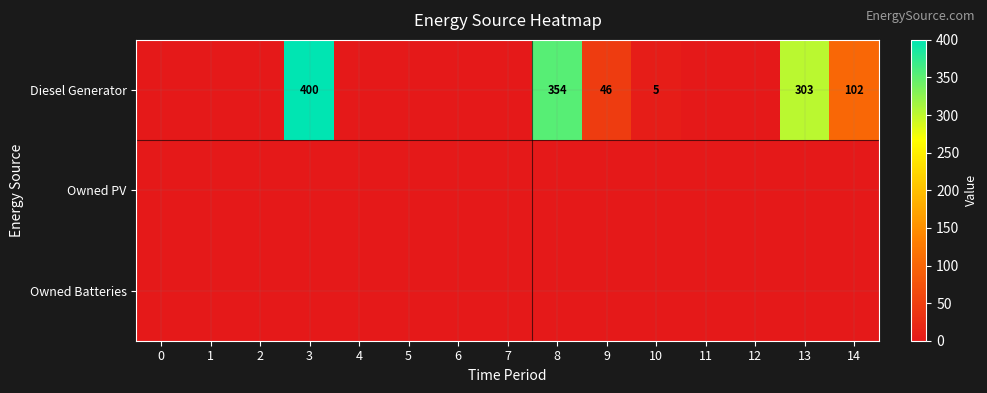

True or false: Diesel Generator has a value of 354 at 8.

True